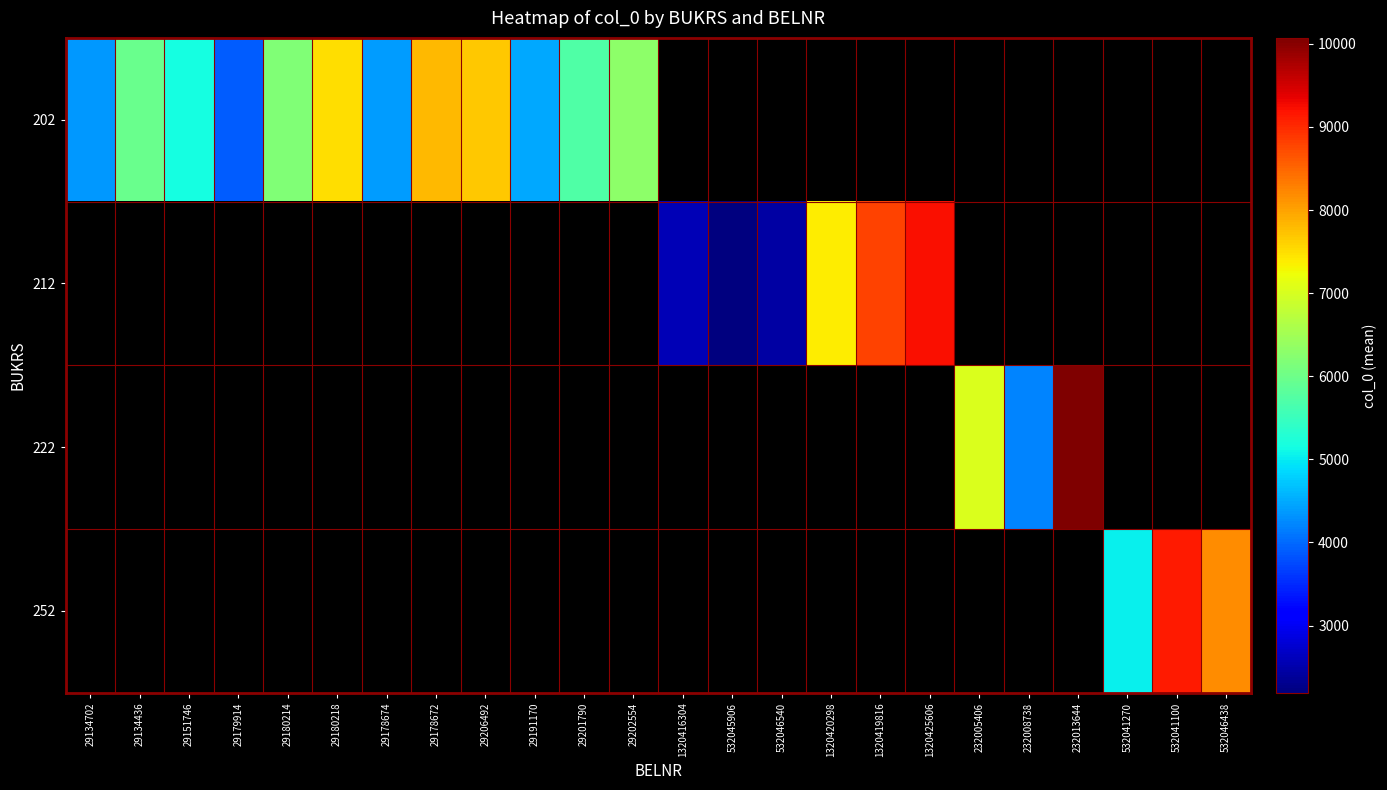

Count the number of data series in this chart.

4